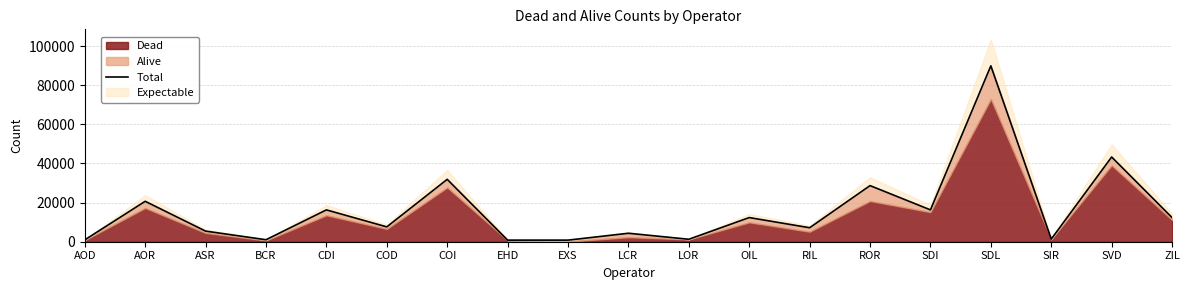

Rank the categories by value from highest to lowest.

SDL, SVD, COI, ROR, AOR, CDI, SDI, OIL, ZIL, COD, RIL, ASR, LCR, SIR, LOR, BCR, AOD, EHD, EXS